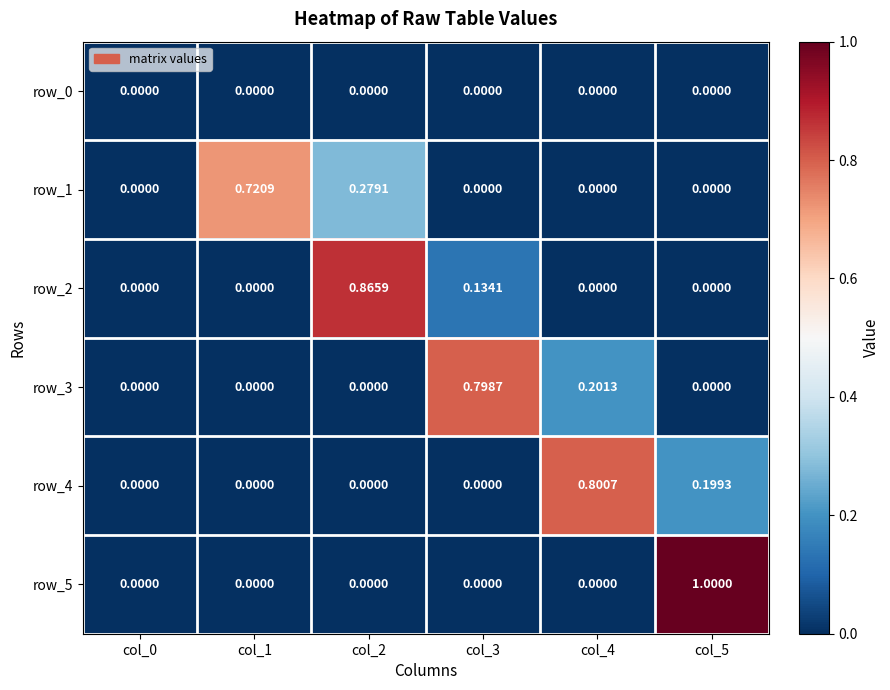

List the series in order of their peak value, lowest first.

row_0, row_1, row_3, row_4, row_2, row_5